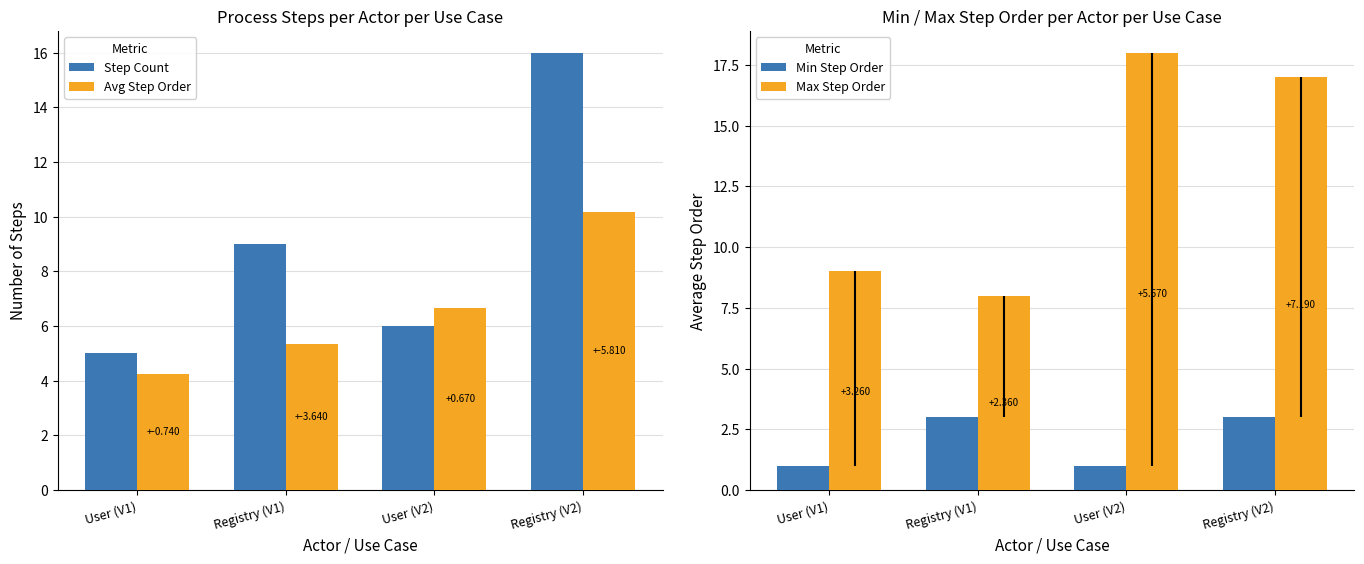

Between Registry (V2) and User (V1), which is larger?

Registry (V2)